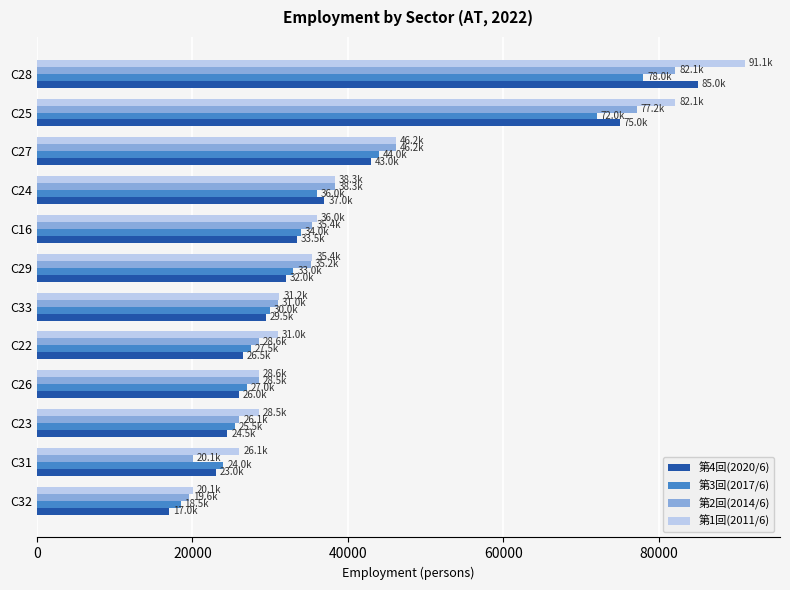

What is the approximate value of 第1回(2011/6) at C28?

91052